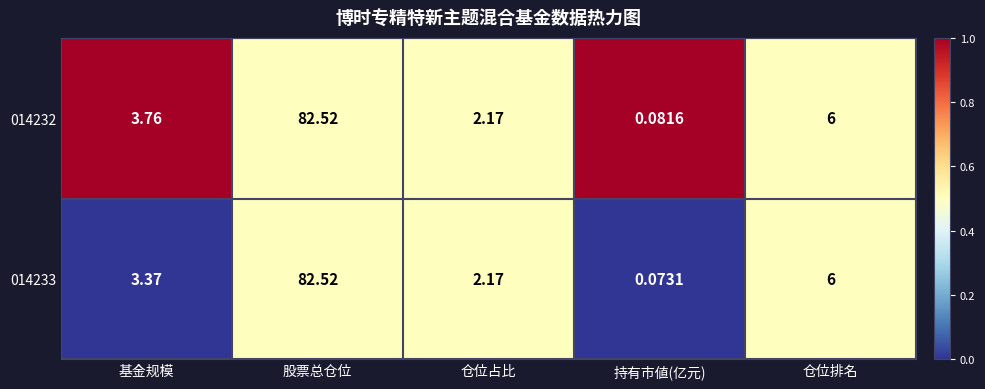

At which label does 014233 reach its peak?

股票总仓位